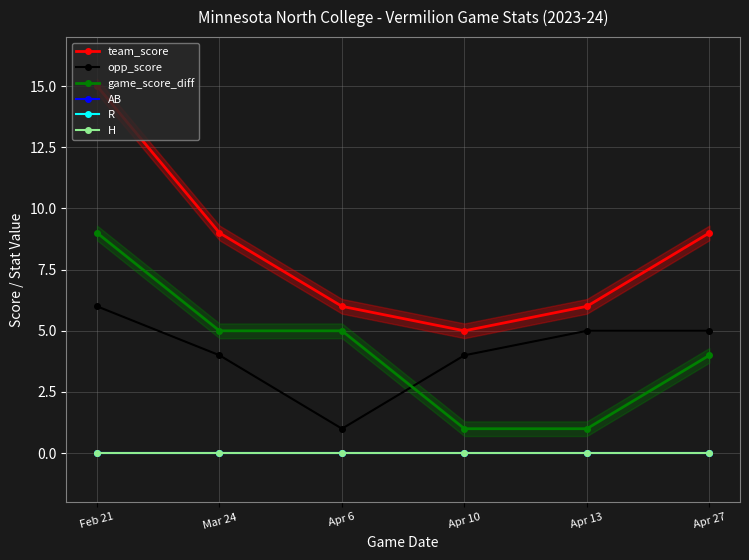

True or false: team_score and AB cross at least once.

False